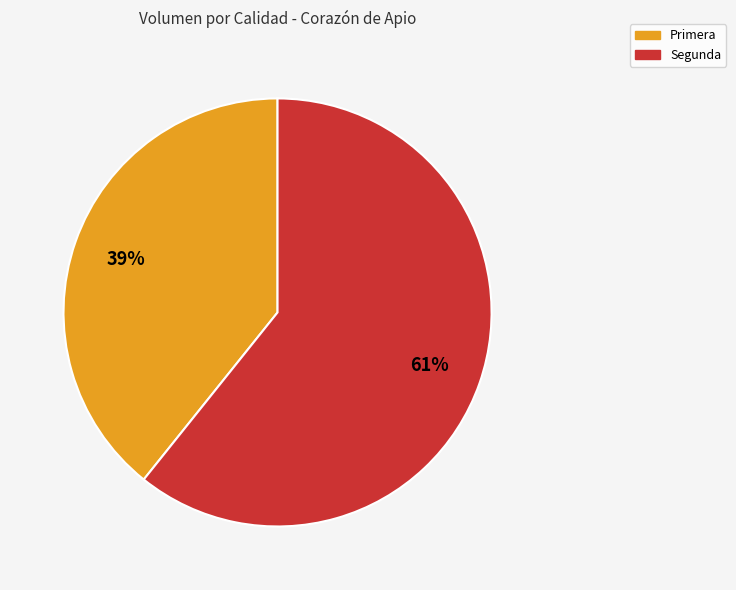

Rank the categories by value from highest to lowest.

Segunda, Primera